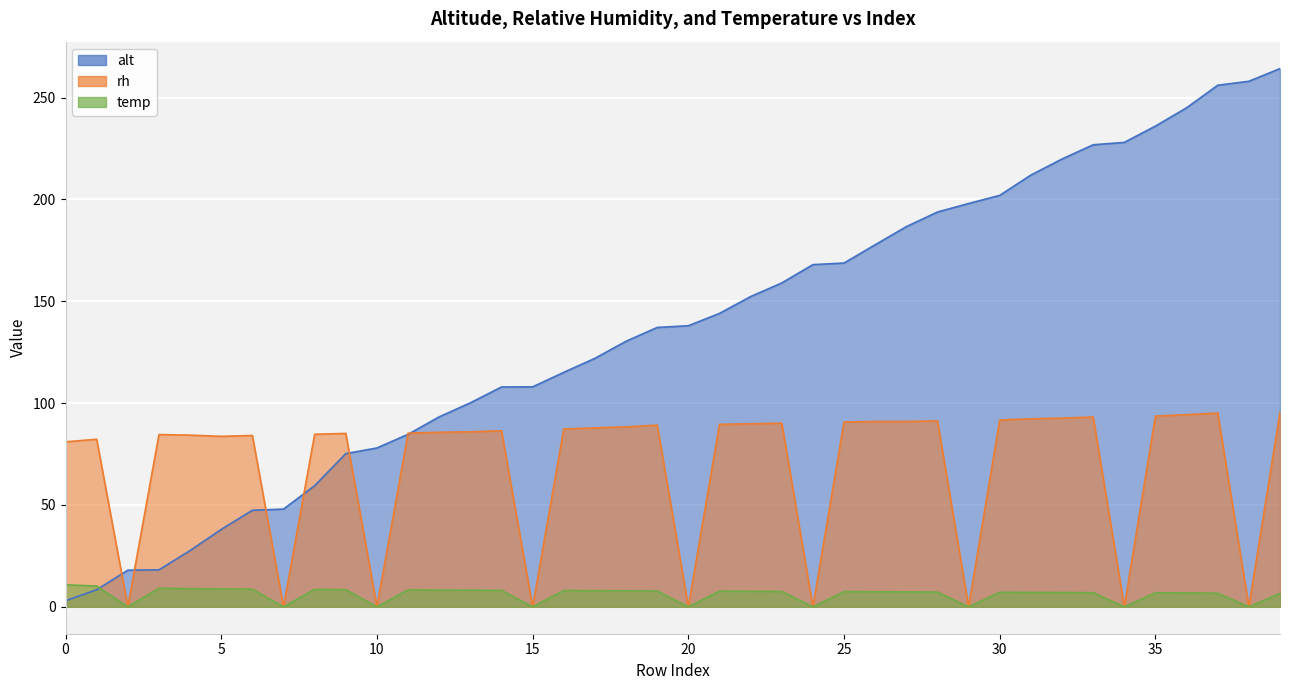

How many data points in rh are above 86?

20